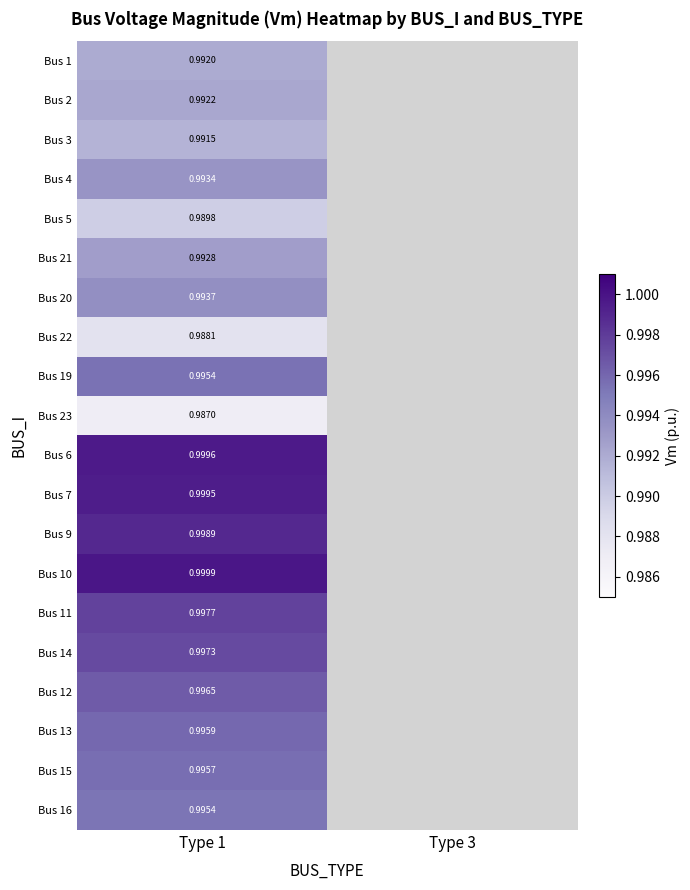

At which category is the sum across all series the highest?

Type 1